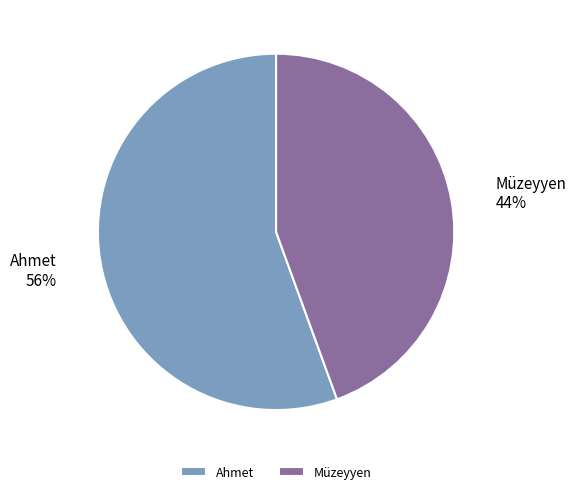

Count the number of slices in the pie.

2